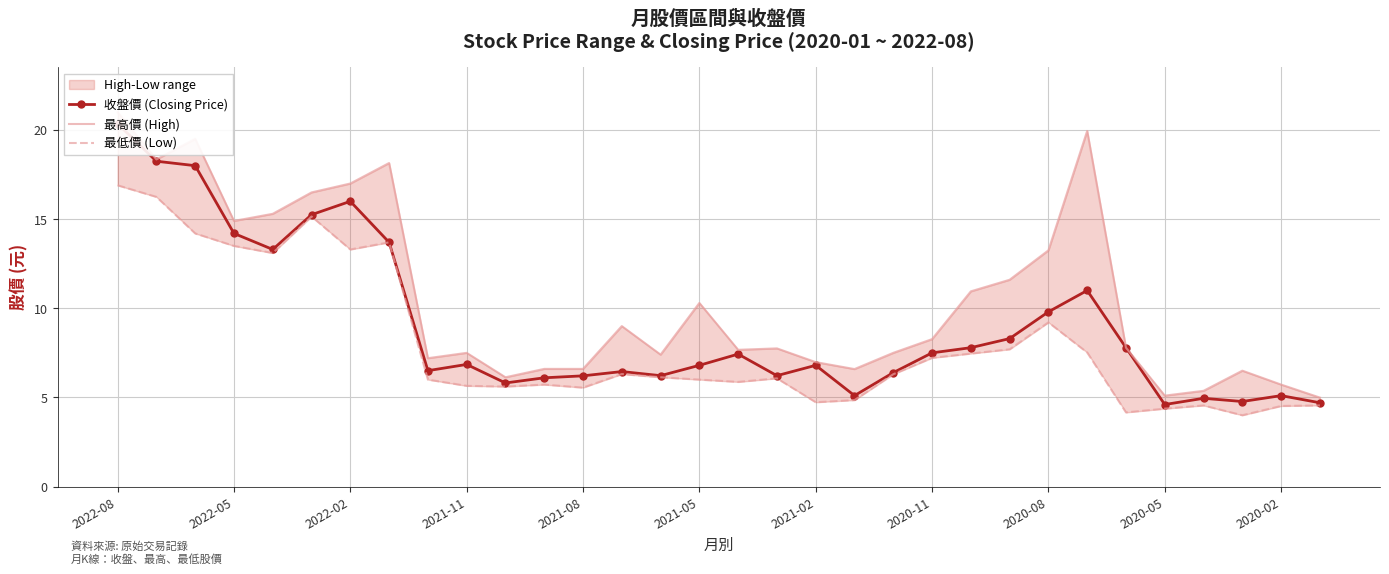

What is the average value of the 最低價 (Low) series?

8.0